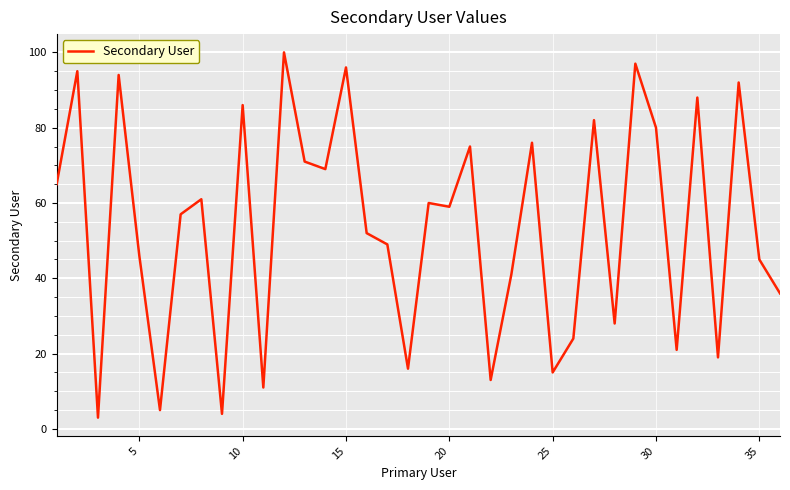

What is the greatest value displayed?

100